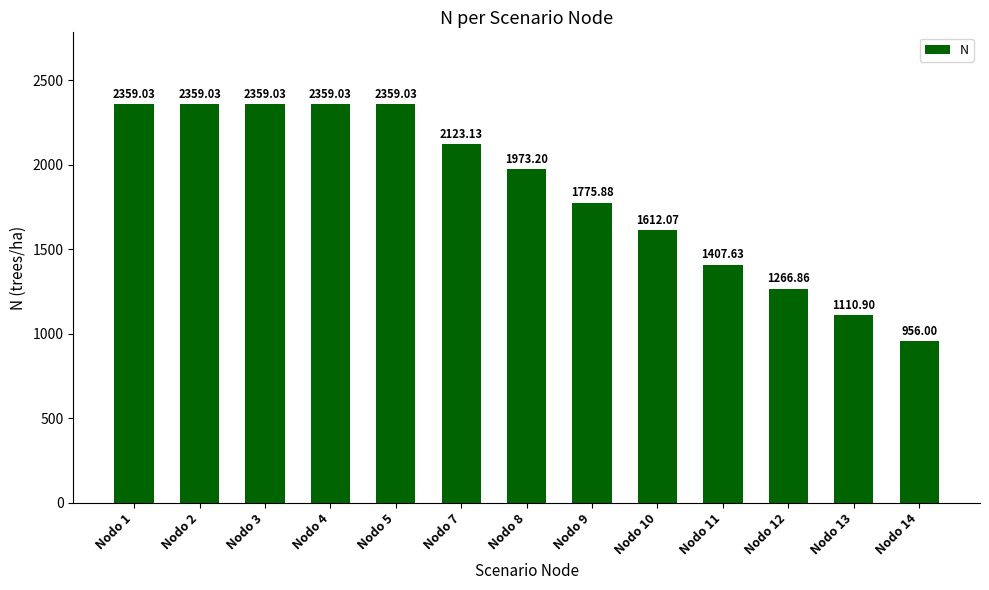

Are the bars grouped side by side (vs. stacked)?

No